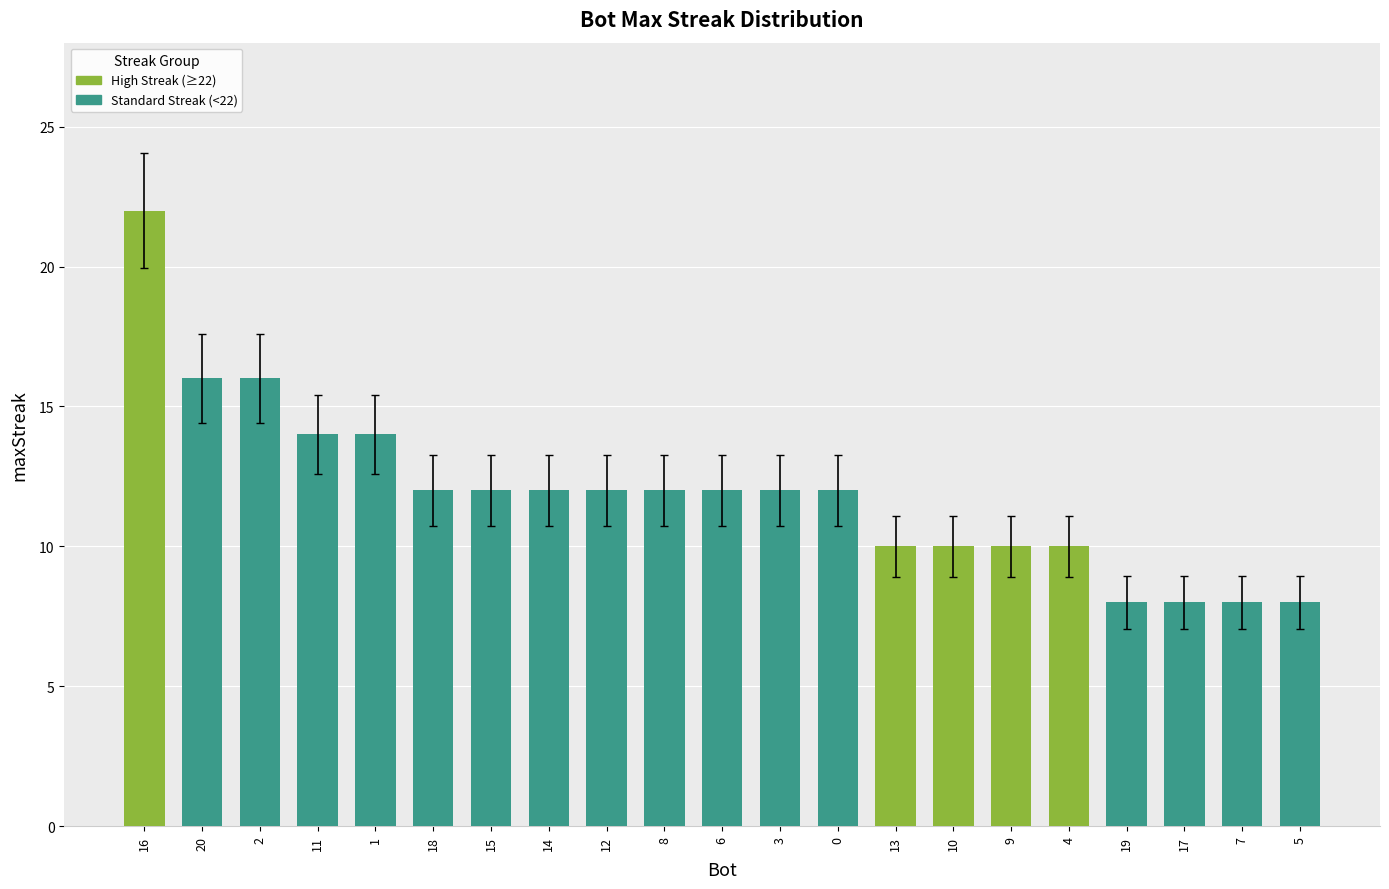

How many bars are there in total?

21